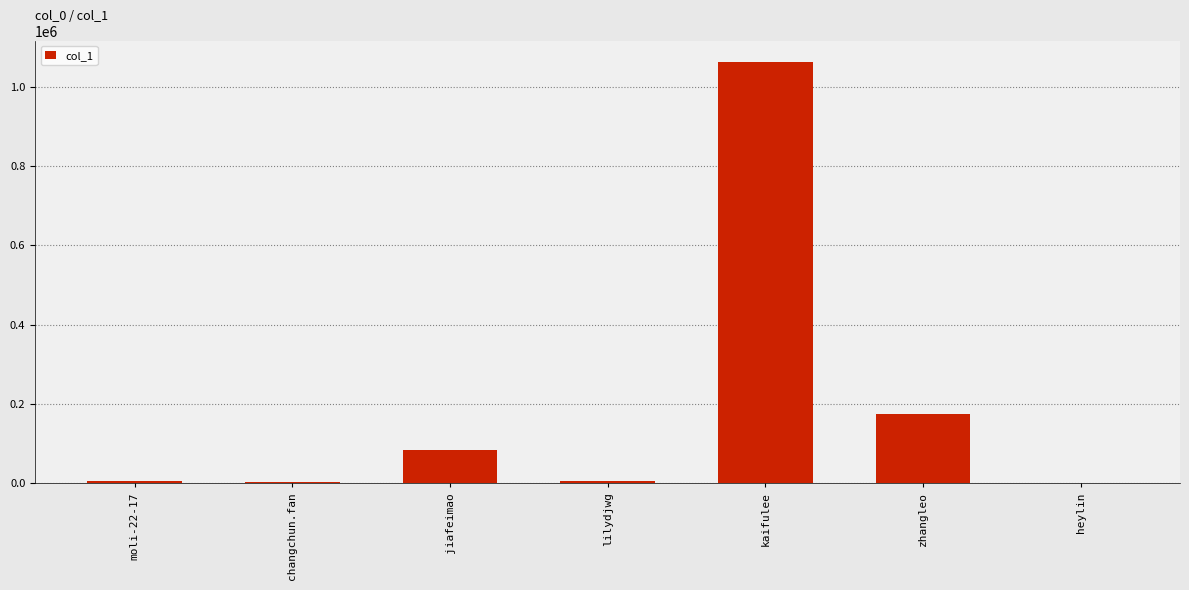

What is the sum of all values?

1333188